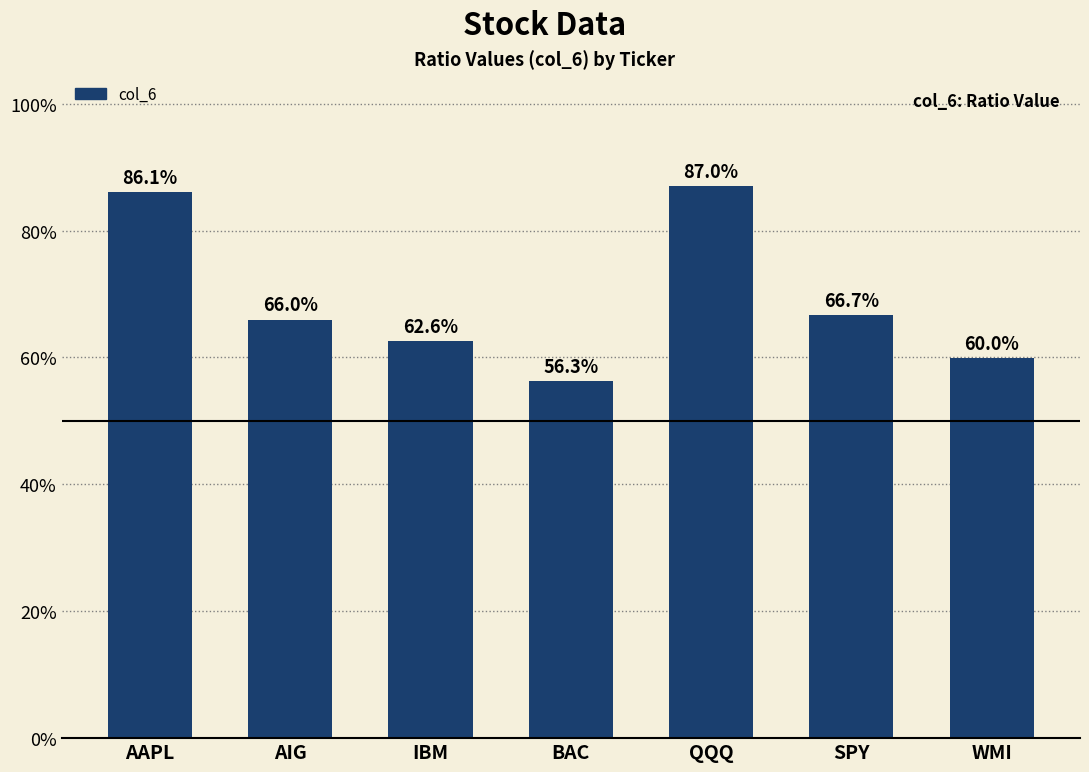

Rank the categories by value from lowest to highest.

BAC, WMI, IBM, AIG, SPY, AAPL, QQQ